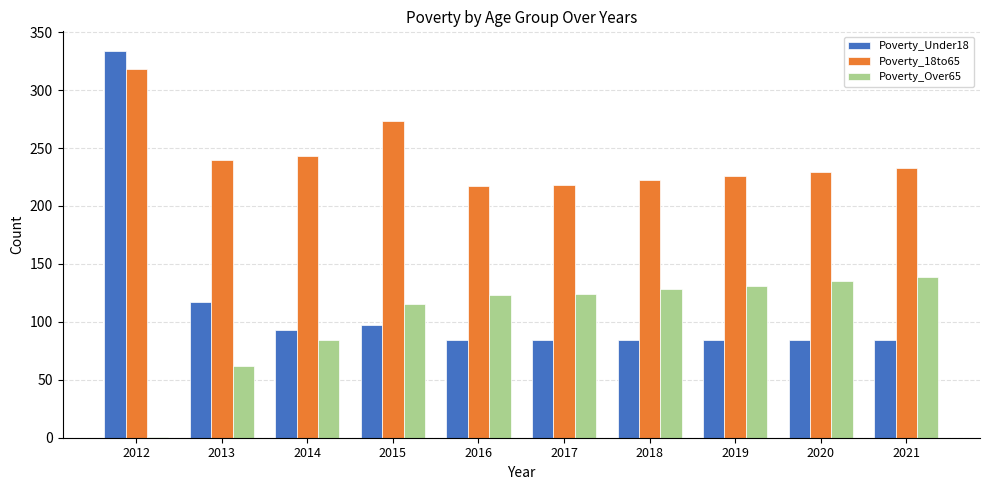

What is the total value across all series at 2016?

424